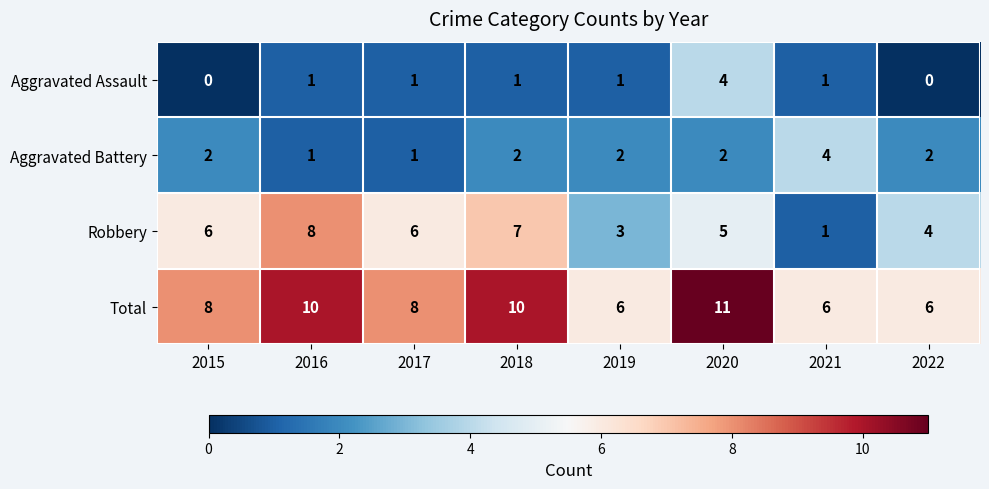

How many Total values are between 6 and 10?

7